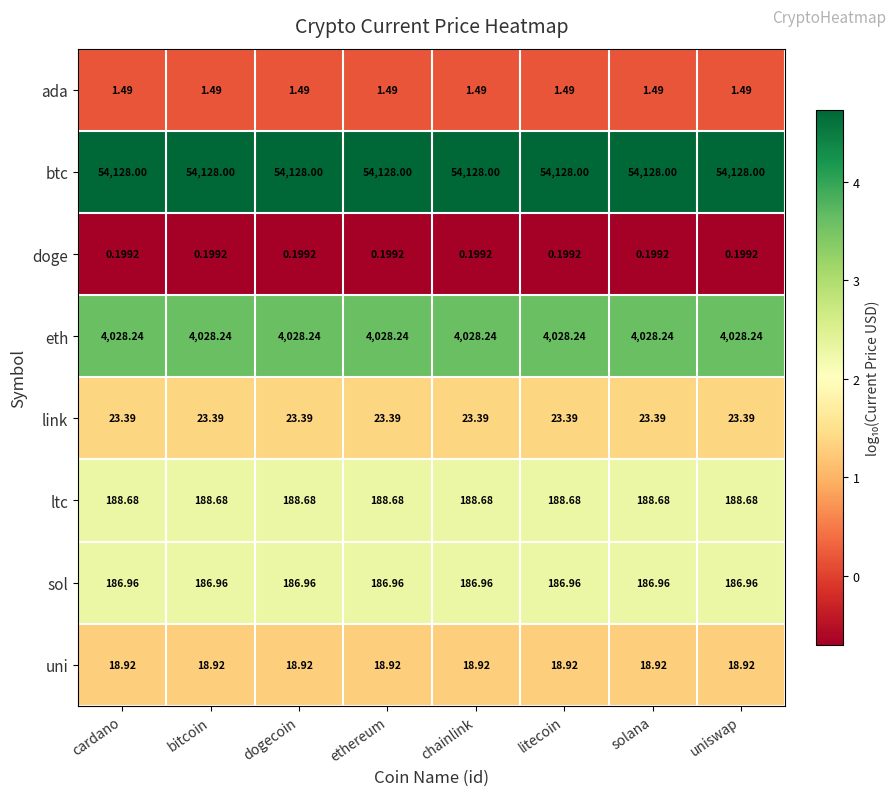

Is the value of ltc at bitcoin greater than the value of doge at bitcoin?

Yes